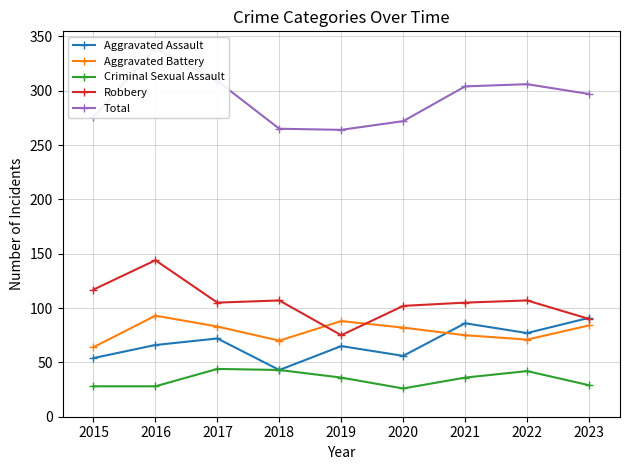

True or false: Total and Aggravated Assault intersect in this chart.

False